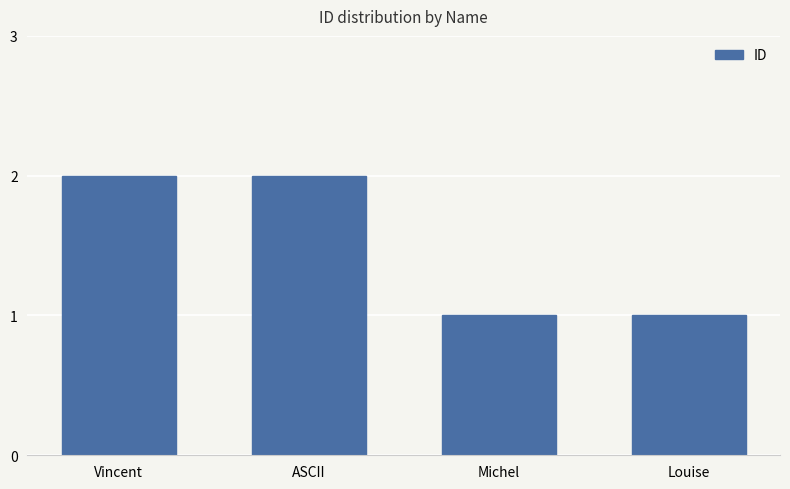

What is the value of the 4th bar from the left?

1